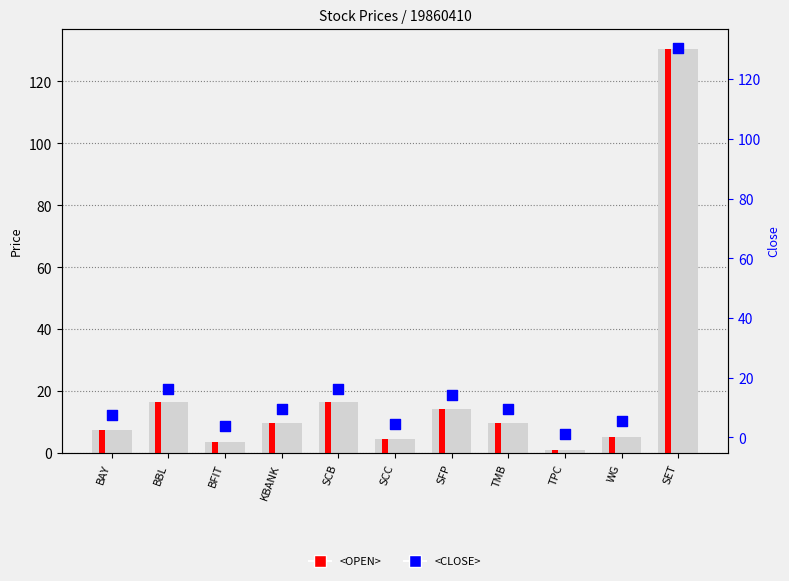

Which series contains the highest Y value?

<OPEN>